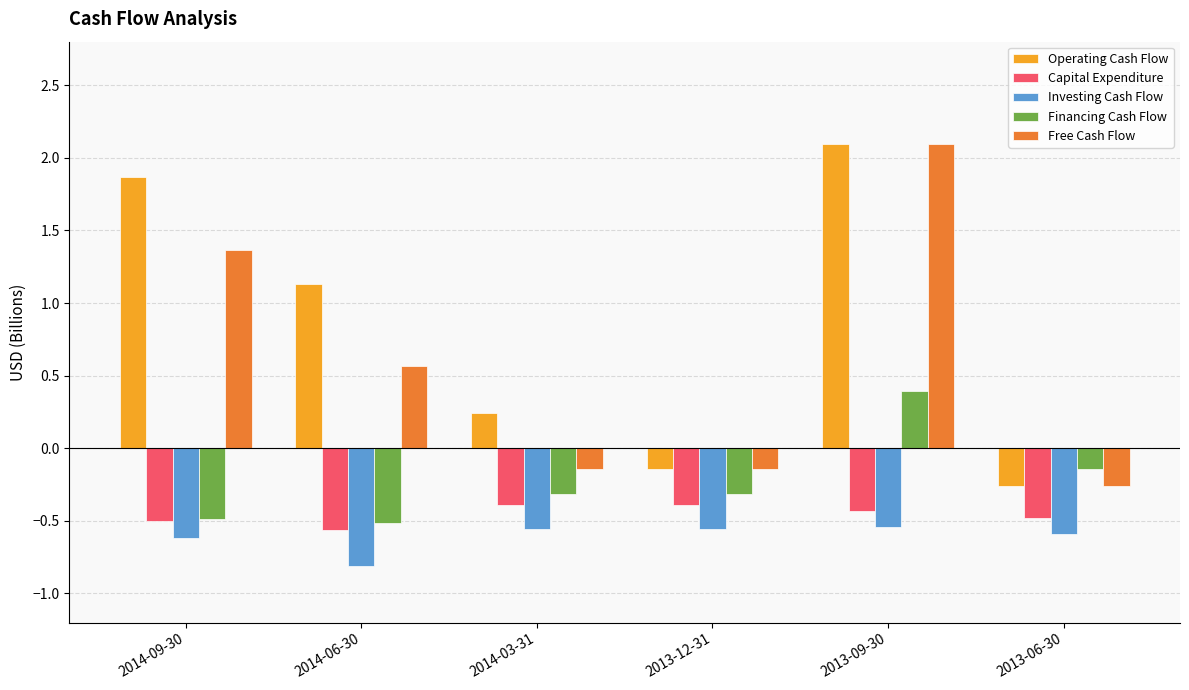

What is the label of the 2nd bar from the right?

2013-09-30